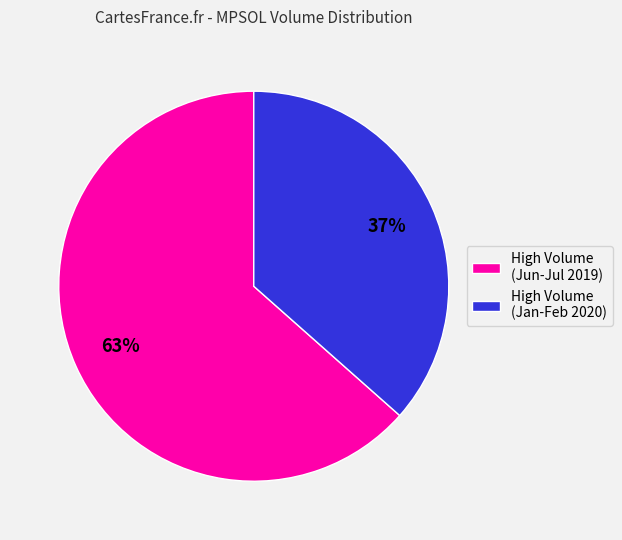

What percentage is the High Volume (Jan-Feb 2020) slice, to the nearest percent?

37%